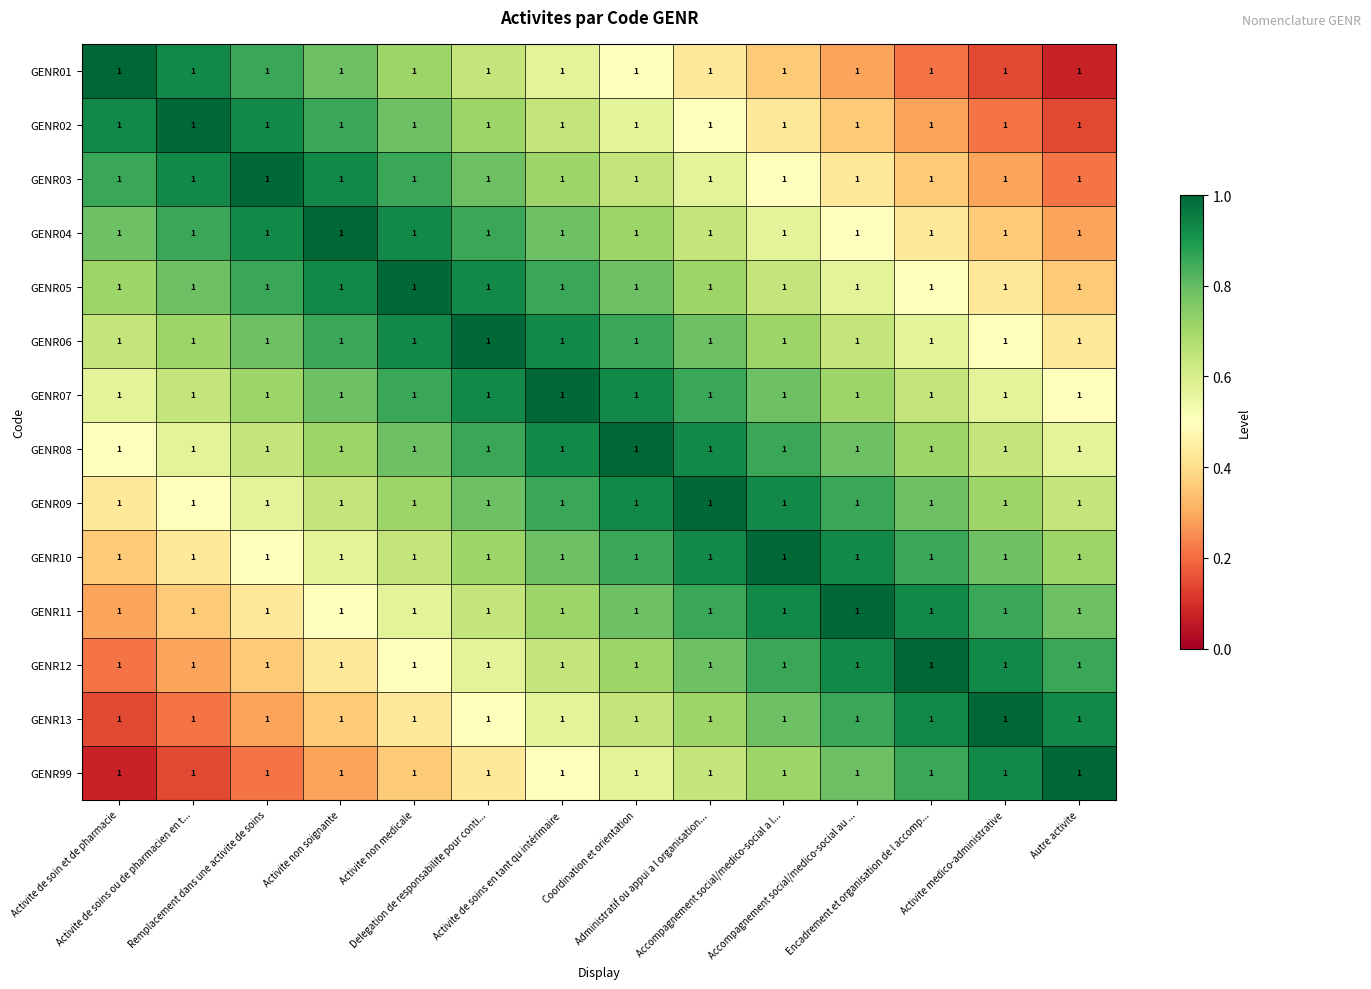

At Activite de soins ou de pharmacien en t..., list the series in order from smallest to largest.

GENR99, GENR13, GENR12, GENR11, GENR10, GENR09, GENR08, GENR07, GENR06, GENR05, GENR04, GENR01, GENR03, GENR02